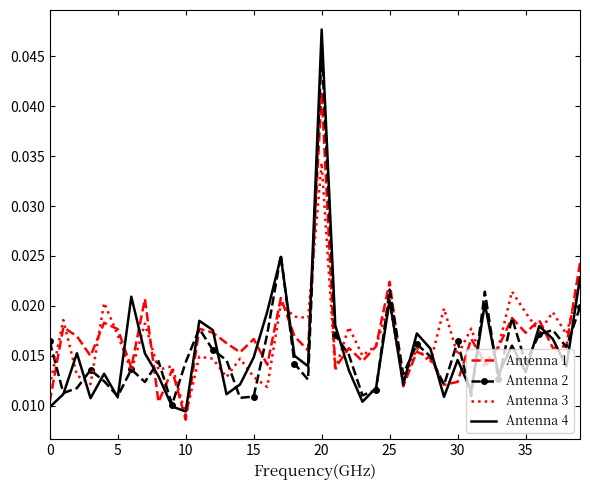

Which series has the widest spread of values?

Antenna 4